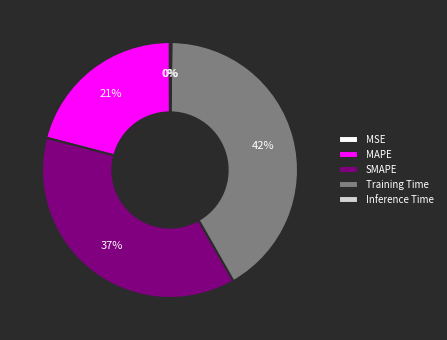

The Training Time slice represents 42% of the pie. True or false?

True